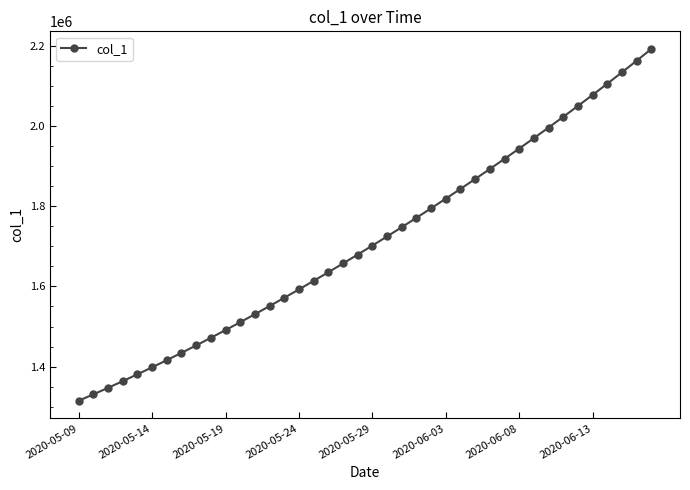

What is the sum of all values?

68481226.9